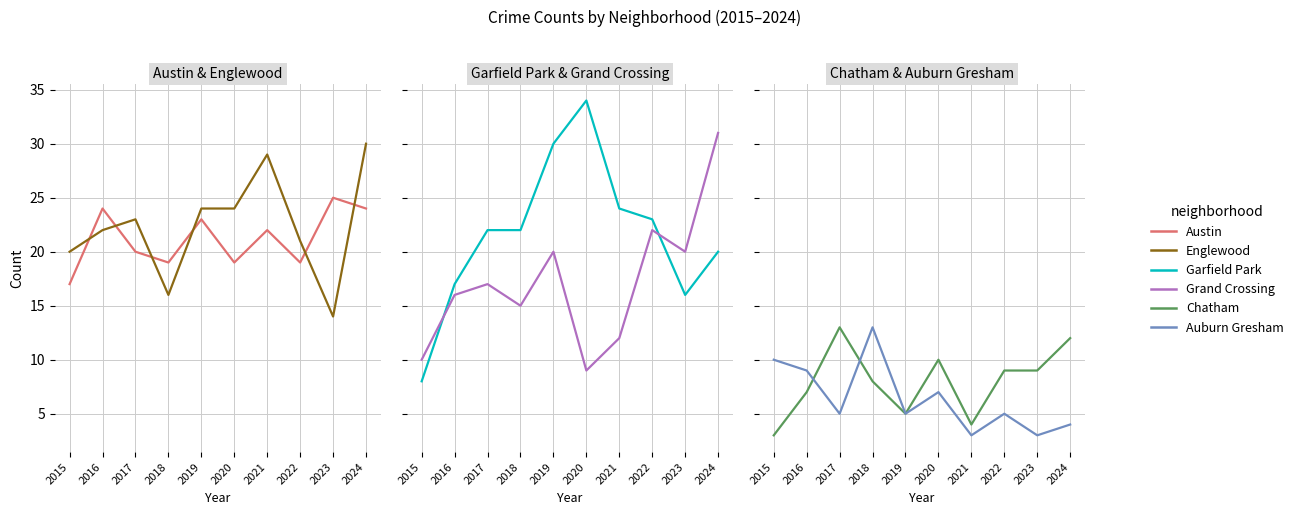

Which category has the lowest value in the Auburn Gresham series?

2021